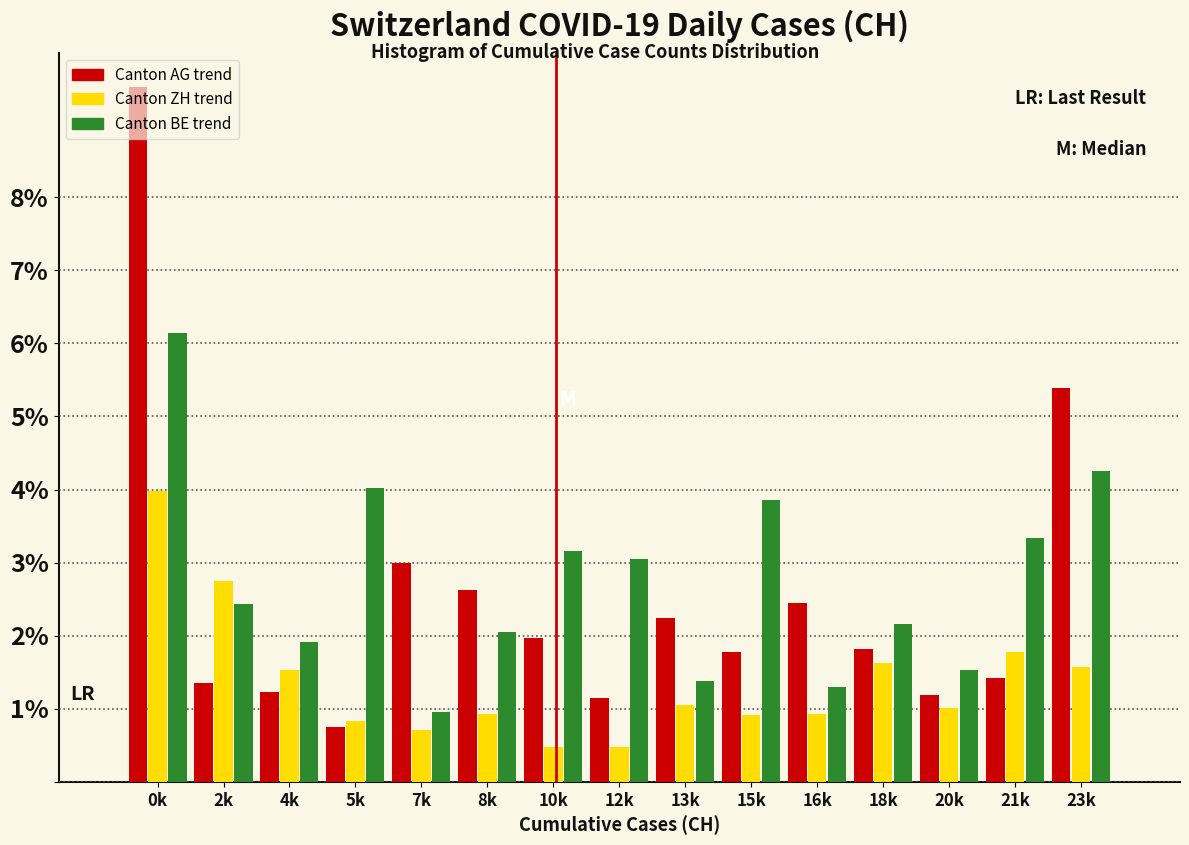

List the series in order of their overall mean, highest first.

Canton BE trend, Canton AG trend, Canton ZH trend